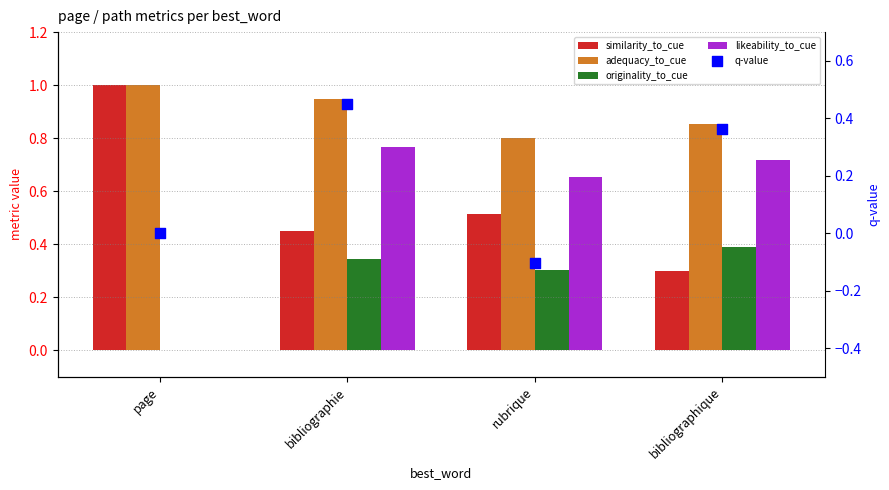

Which series contains the highest Y value?

similarity_to_cue